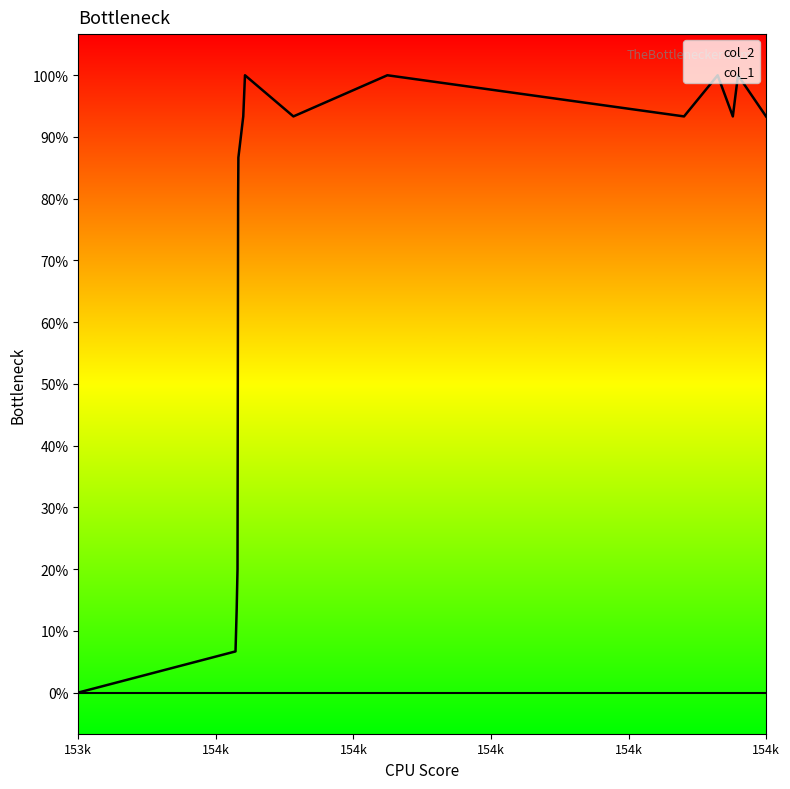

Where is the data nearest to the value 7?

1541449158